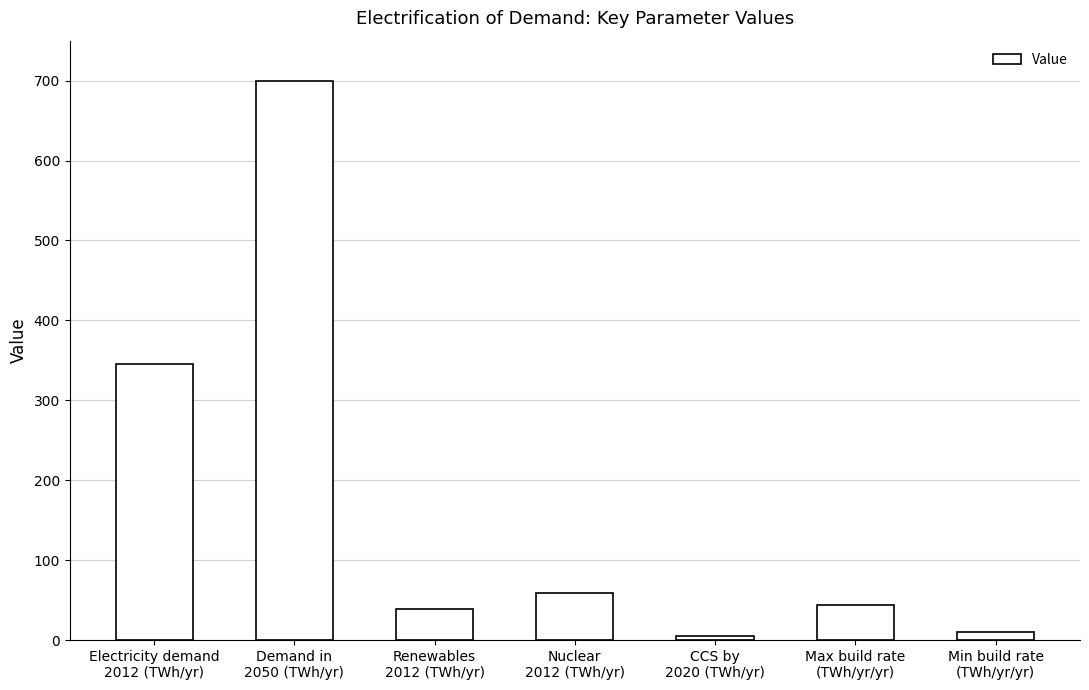

What is the value of the 5th bar from the left?

5.4